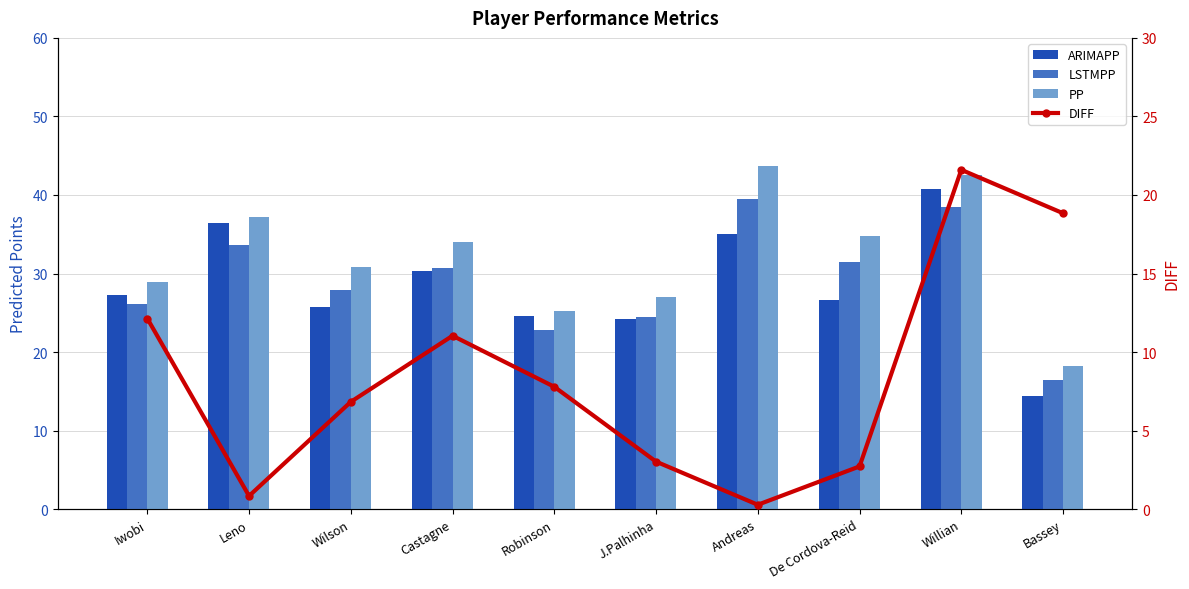

What position from the left is Willian?

9